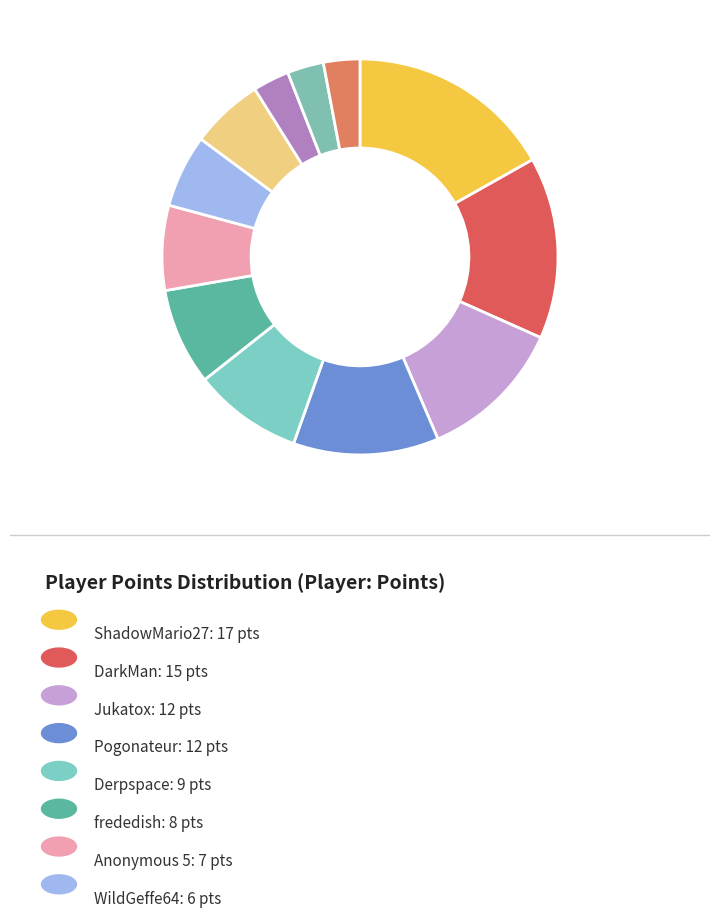

Which slice is the largest?

ShadowMario27